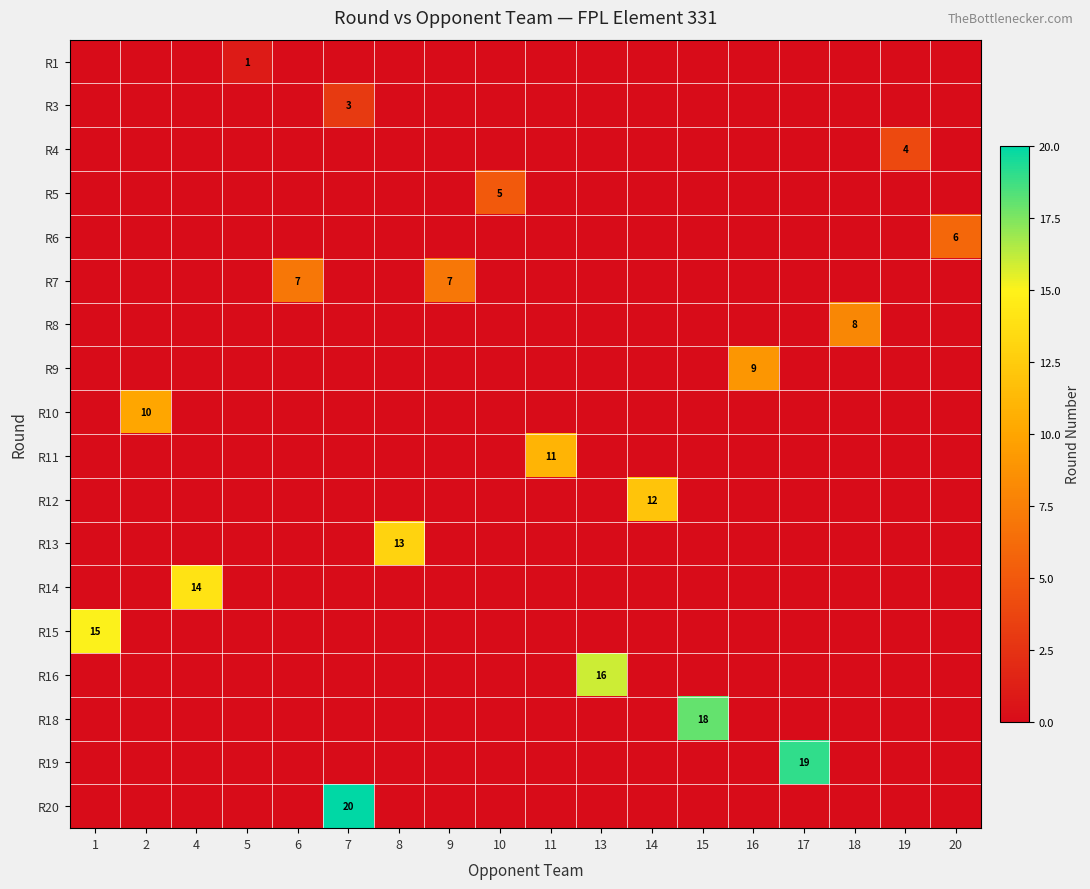

At which label does R7 reach its minimum?

1